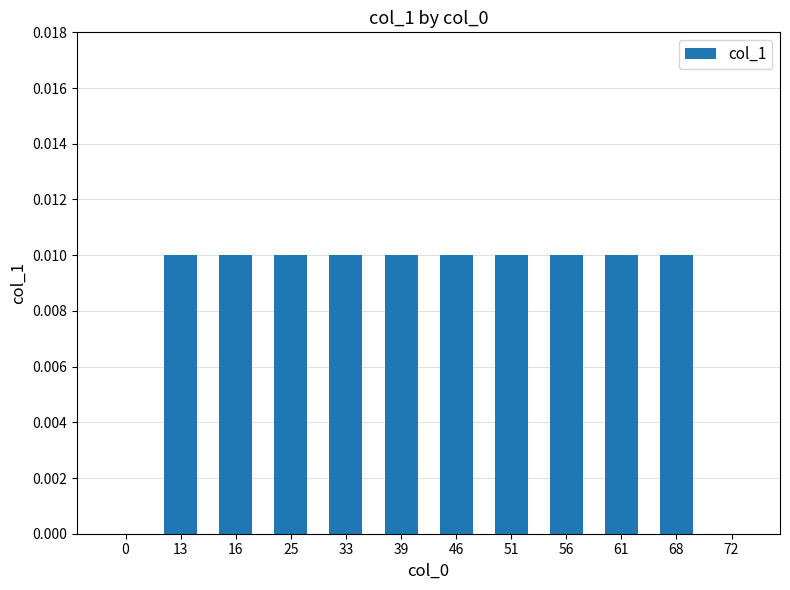

Is it true that the value at 33 is 0.0?

True